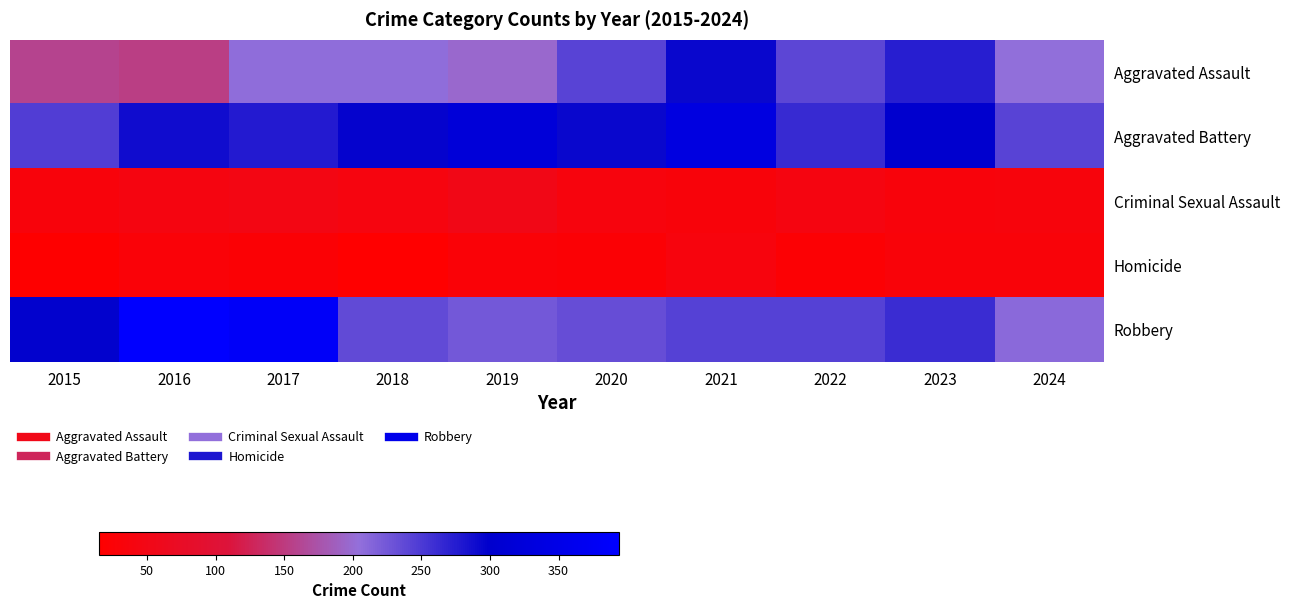

At which category is the sum across all series the highest?

2021